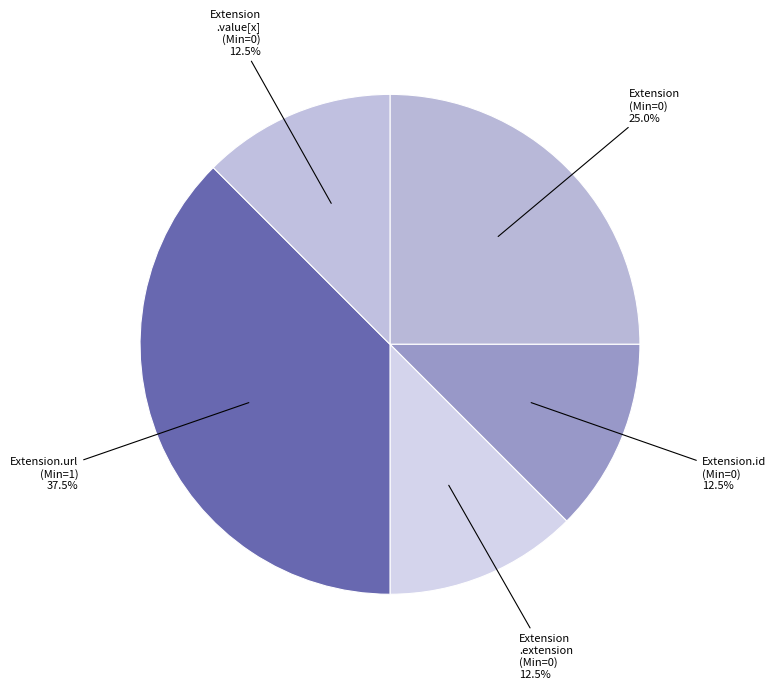

To the nearest percent, what is the average slice percentage?

20%